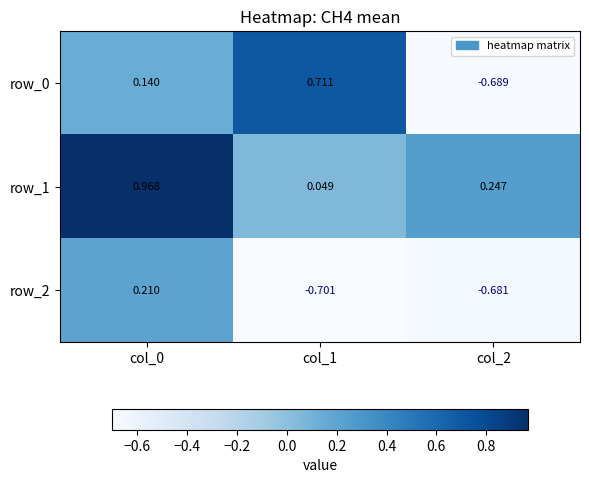

Is the value of row_2 at col_2 greater than the value of row_1 at col_1?

No